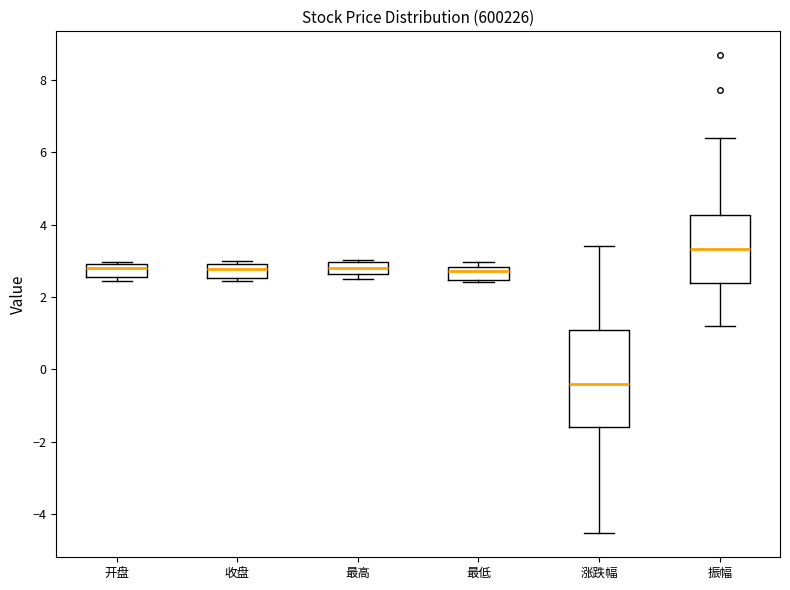

Where is the upper edge of the box for 开盘 on the y-axis? The values are not printed on the chart, so give them approximately, as read against the axis.

3.0